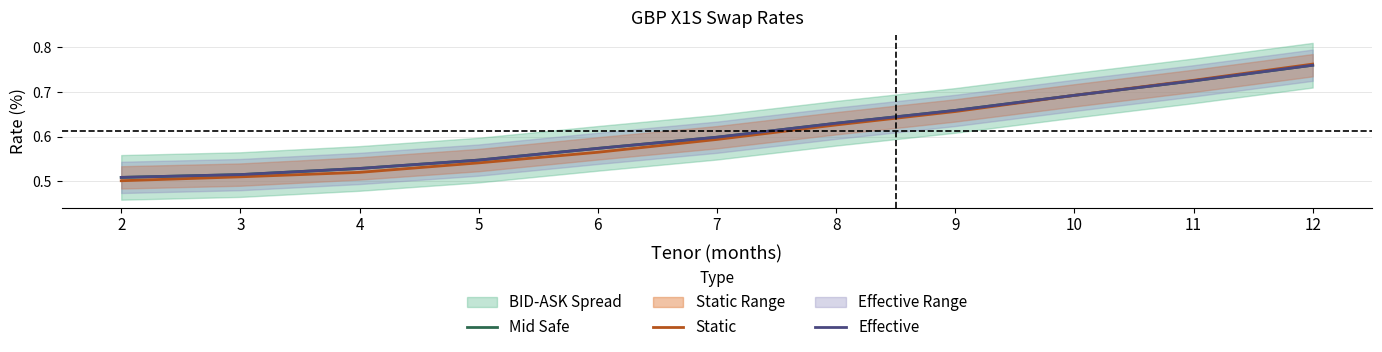

Which series has the largest total across all categories?

Mid Safe